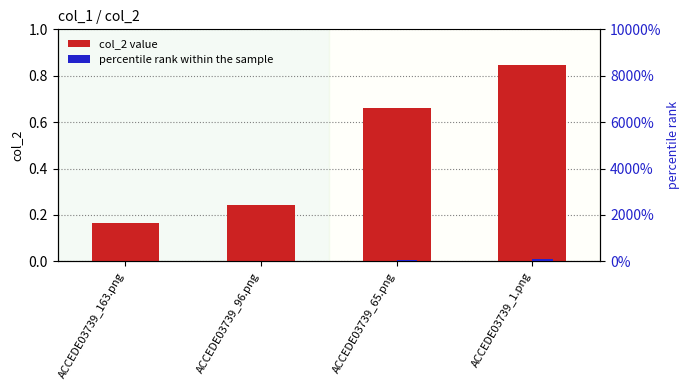

The value of col_2 value at ACCEDE03739_163.png is 0.1. True or false?

False